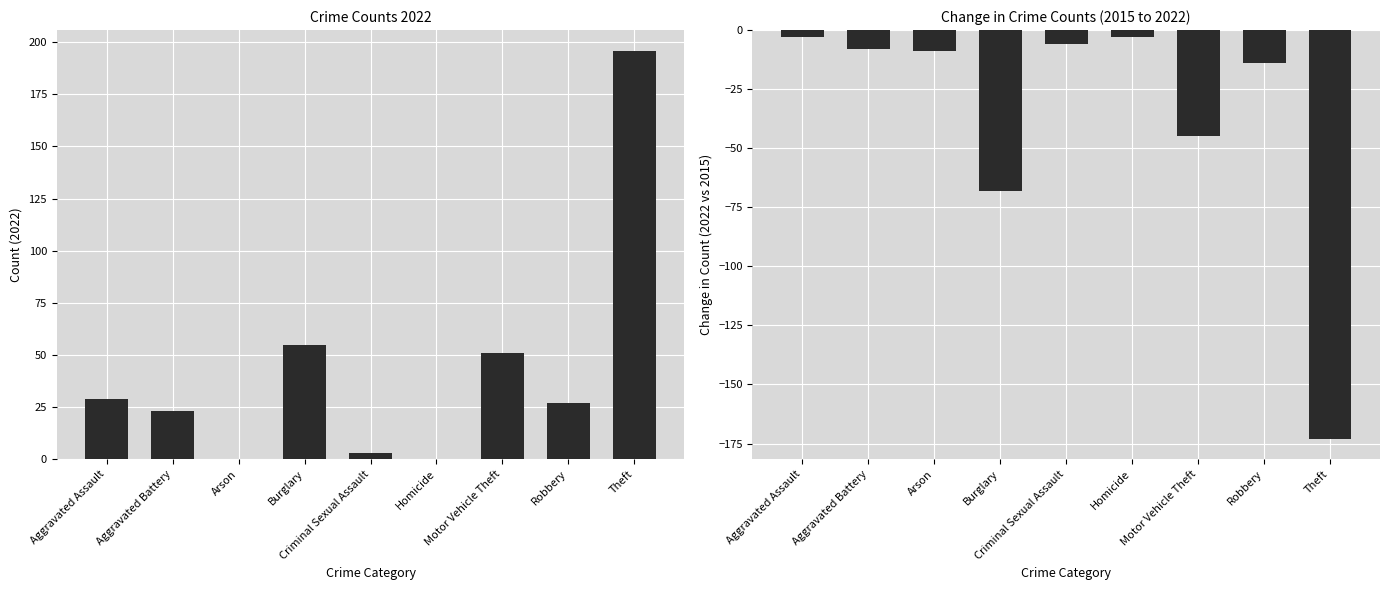

Rank the categories by value from lowest to highest.

Theft, Burglary, Motor Vehicle Theft, Robbery, Arson, Aggravated Battery, Criminal Sexual Assault, Aggravated Assault, Homicide